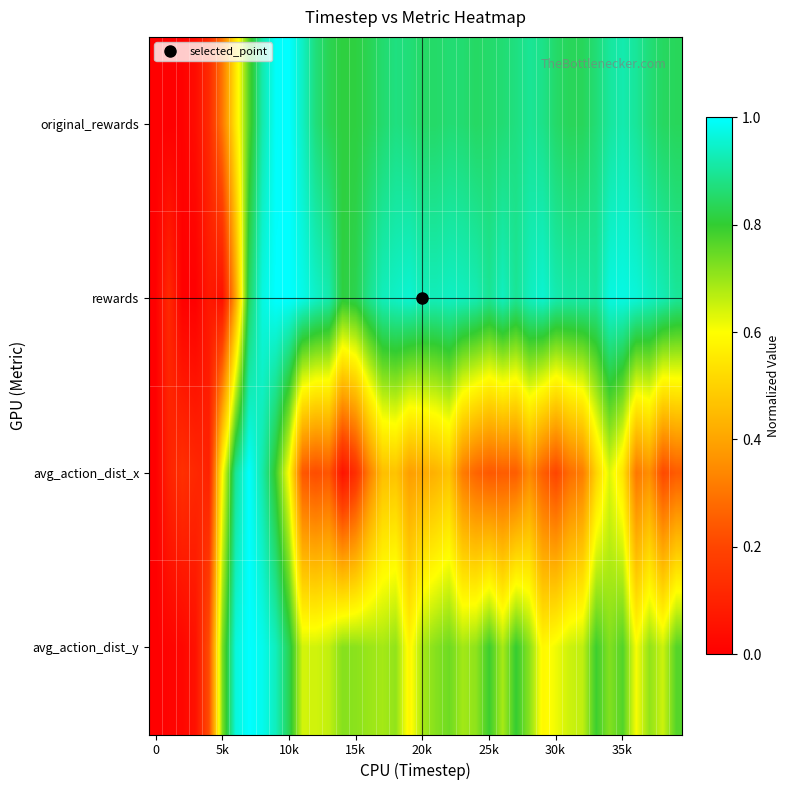

Which series has the widest spread of values?

original_rewards